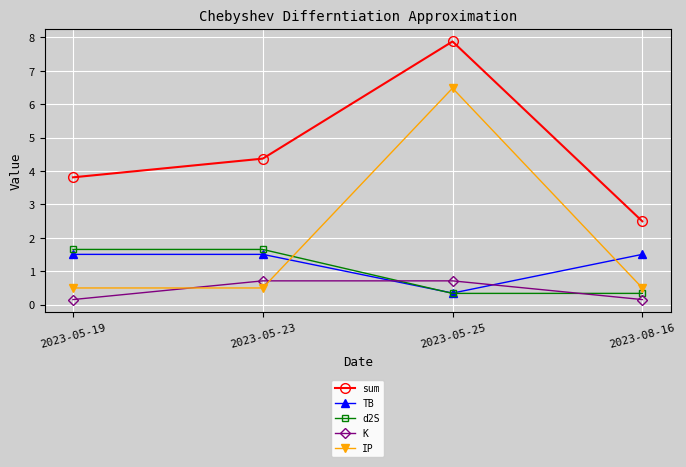

Which category has the highest value across all series?

2023-05-25